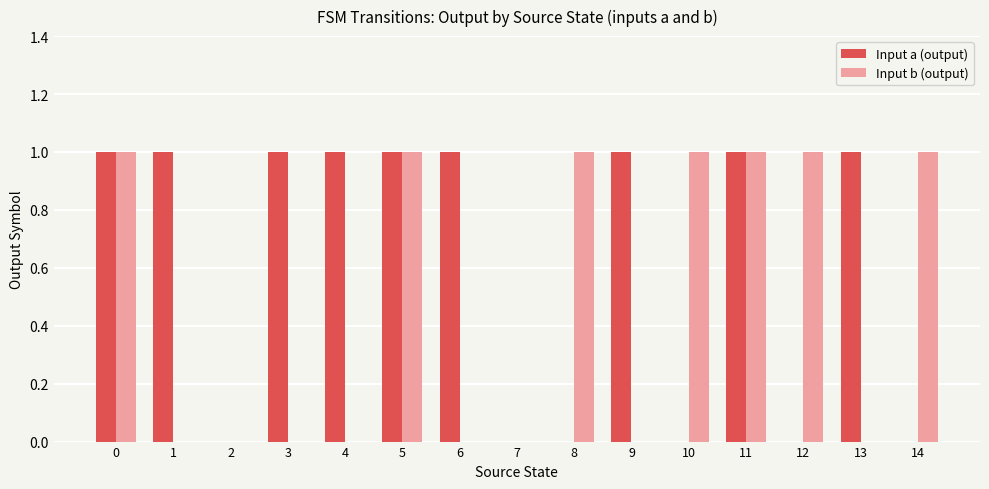

Reading left to right, what are all the values shown in this chart?

Input a (output): 0=1	1=1	2=0	3=1	4=1	5=1	6=1	7=0	8=0	9=1	10=0	11=1	12=0	13=1	14=0
Input b (output): 0=1	1=0	2=0	3=0	4=0	5=1	6=0	7=0	8=1	9=0	10=1	11=1	12=1	13=0	14=1